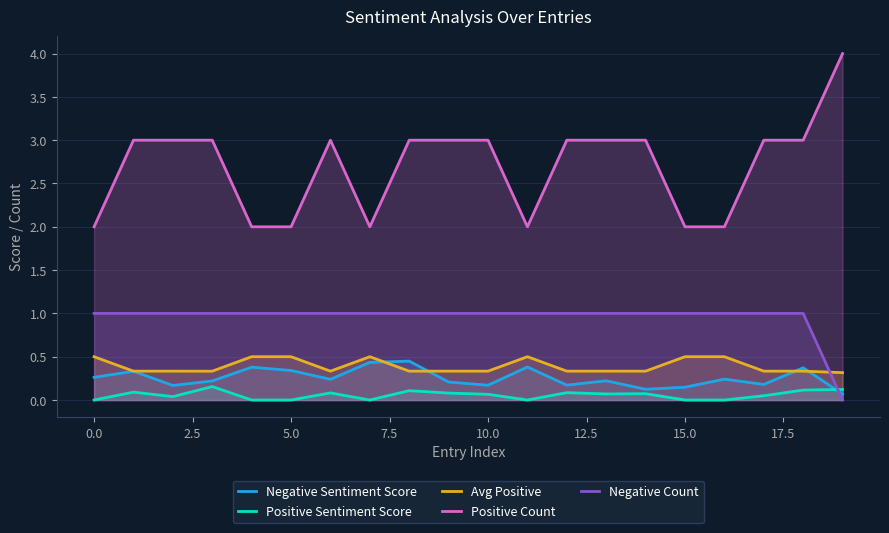

Is it true that Avg Positive equals 0.3 at 15.0?

False